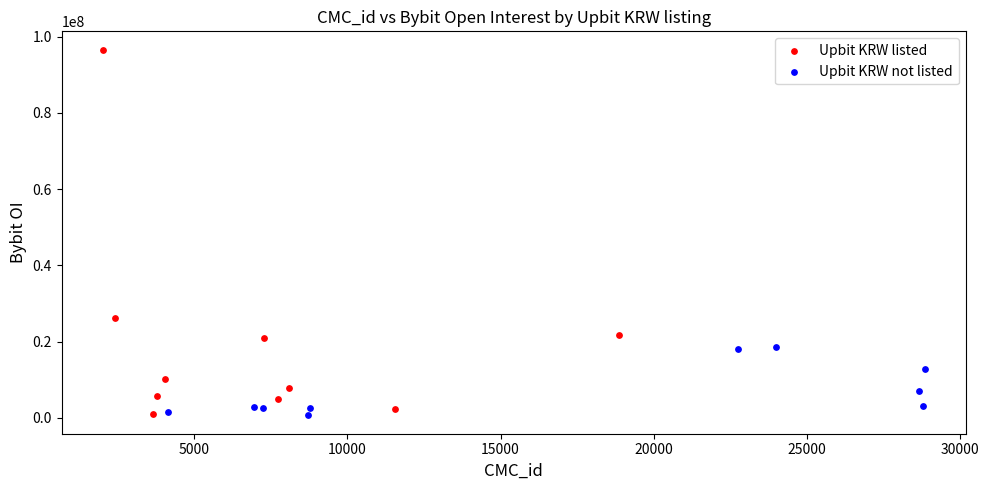

Which series has the widest spread of Y values?

Upbit KRW listed